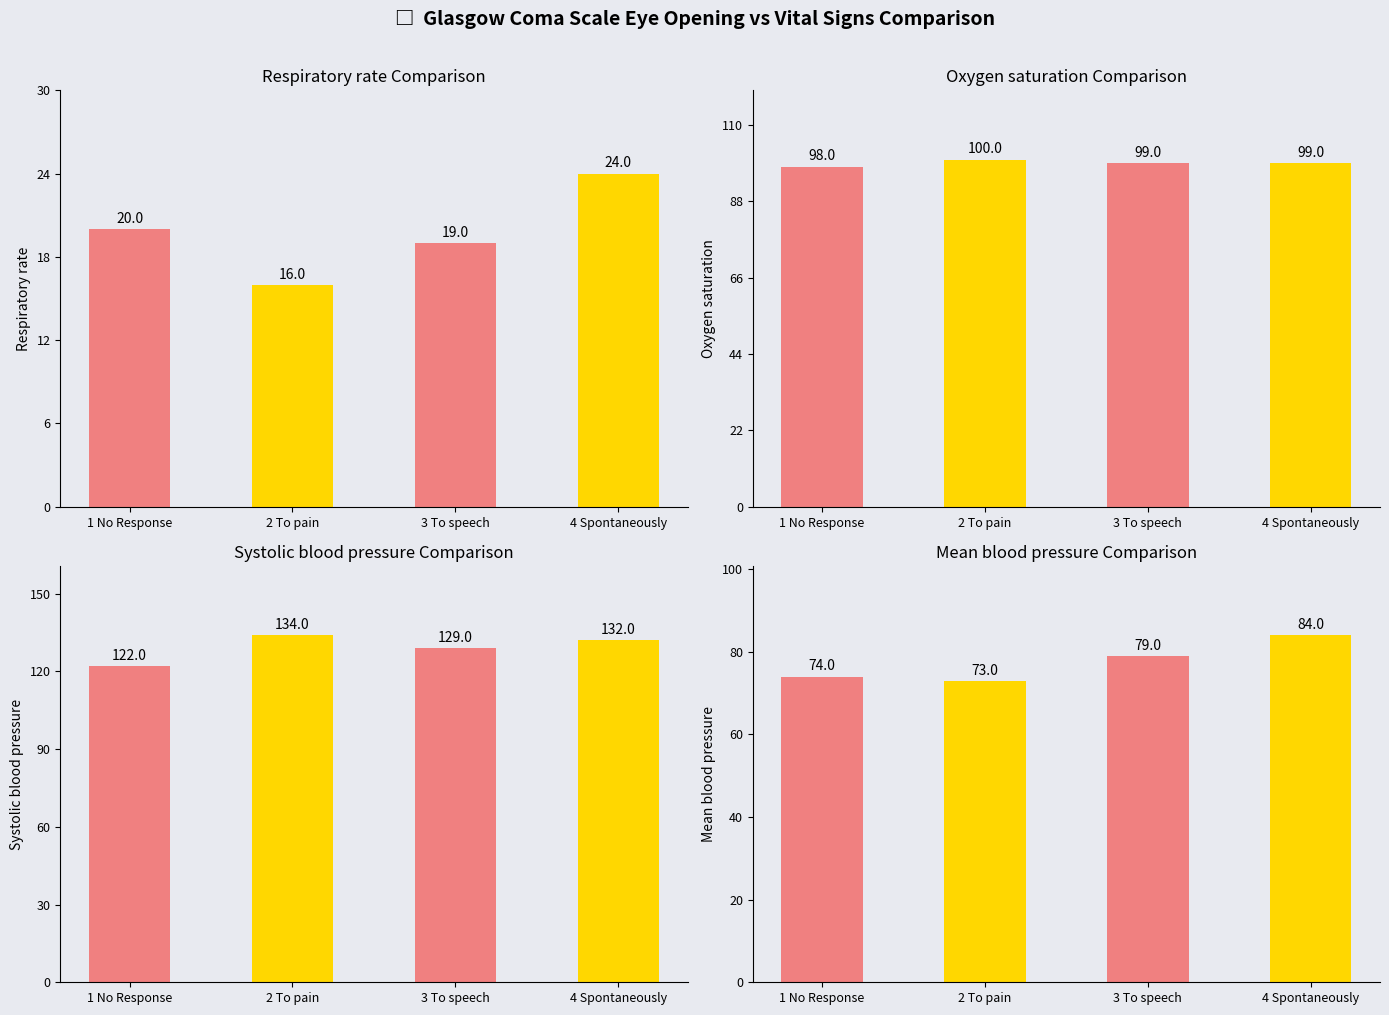

Read the Mean blood pressure value at 4 Spontaneously, to the nearest 5.

85